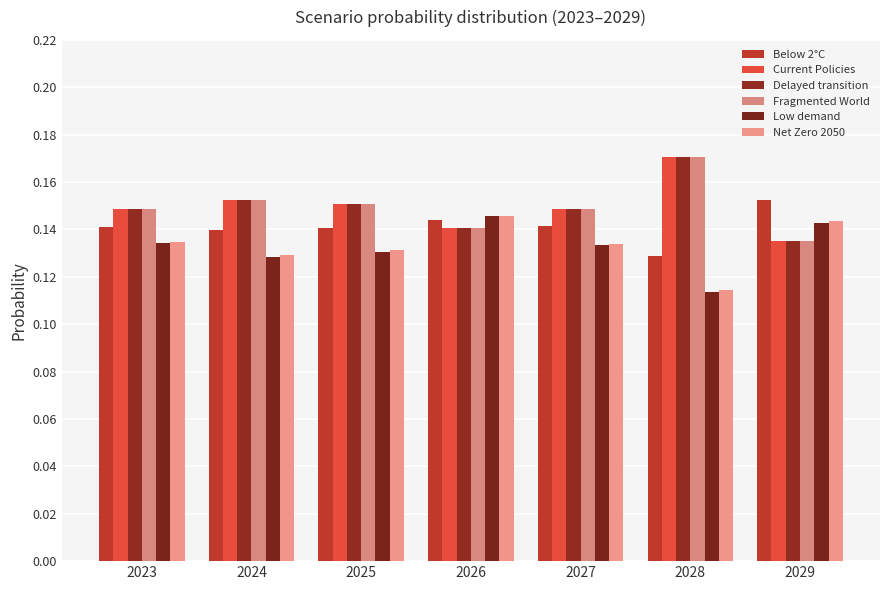

How many bars are there in total?

42